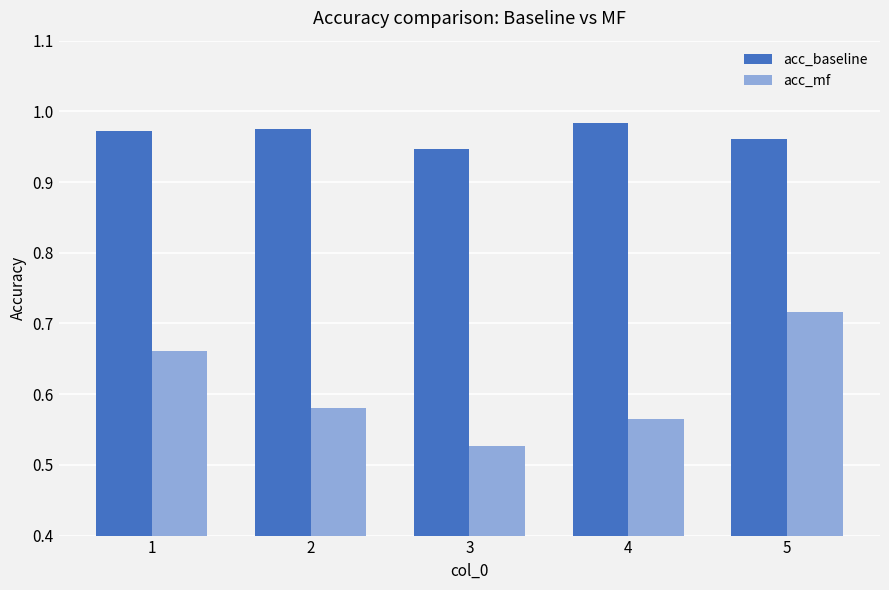

At which category does the chart reach its minimum across all series?

3